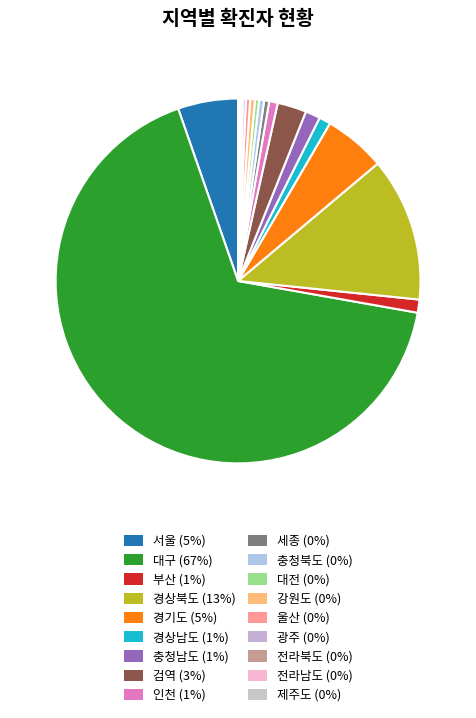

What is the majority slice?

대구